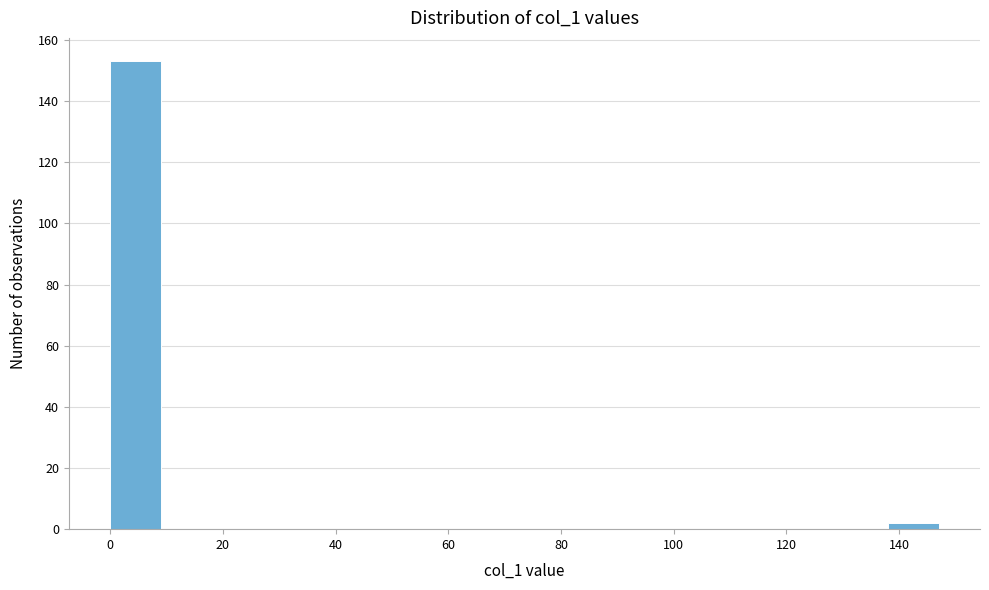

Reading left to right, list every bar in this chart as the range it spans on the x-axis followed by its height. Neither the bar edges nor the heights are printed on the chart, so give them approximately, as read against the axes.

0 to 10: 154
10 to 20: 0
20 to 30: 0
30 to 40: 0
40 to 50: 0
50 to 60: 0
60 to 68: 0
68 to 78: 0
78 to 88: 0
88 to 98: 0
98 to 108: 0
108 to 118: 0
118 to 128: 0
128 to 138: 0
138 to 148: 2